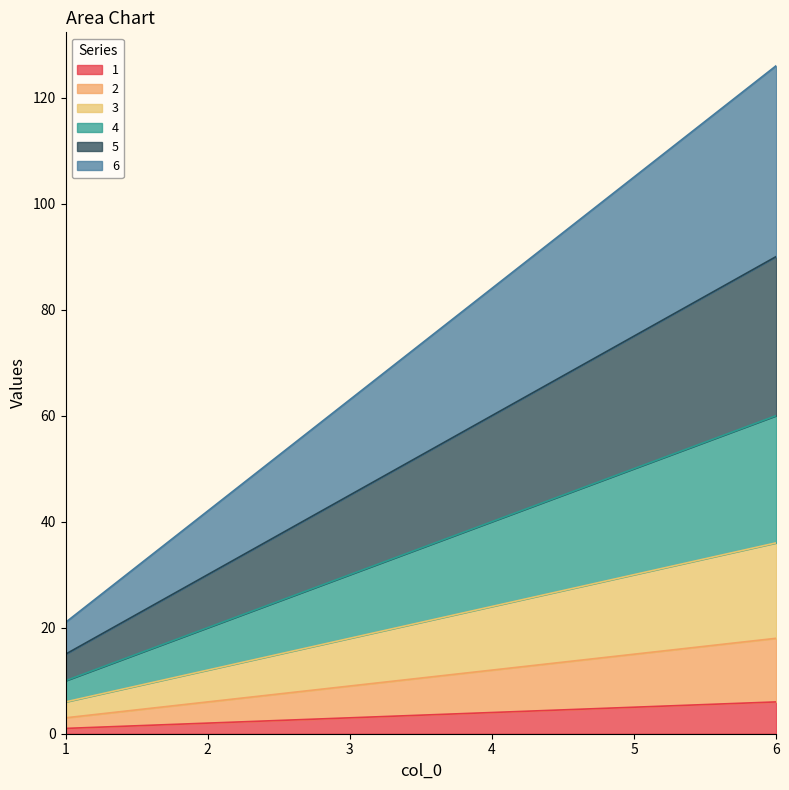

What is the value of the 6 point at the 5th from the left?

105